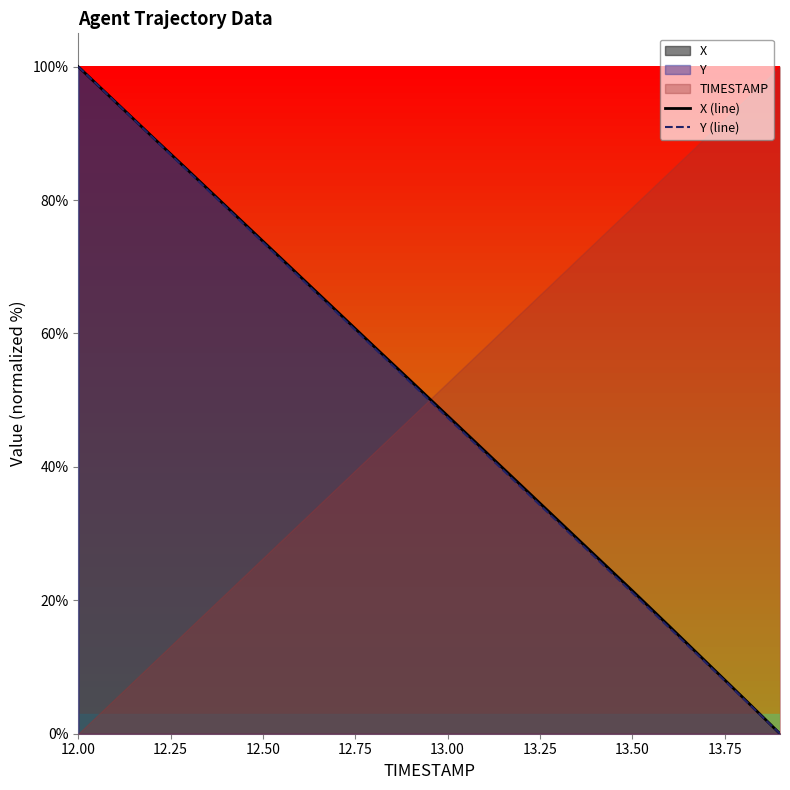

What is the maximum value shown in the chart?

100.0